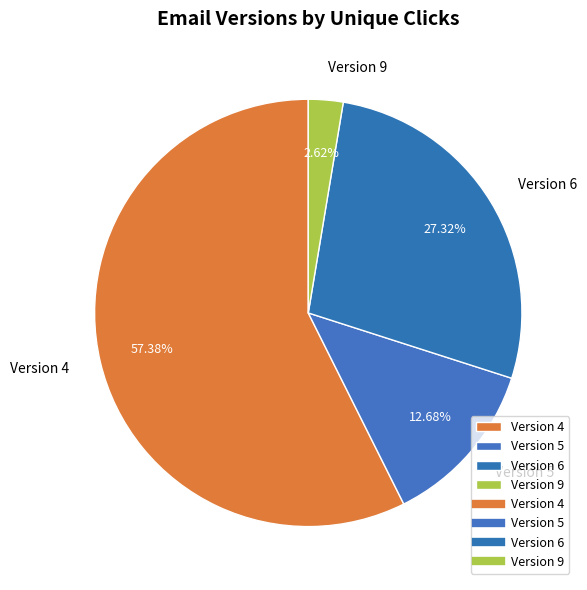

Is it true that Version 9 is 24% of the pie?

False